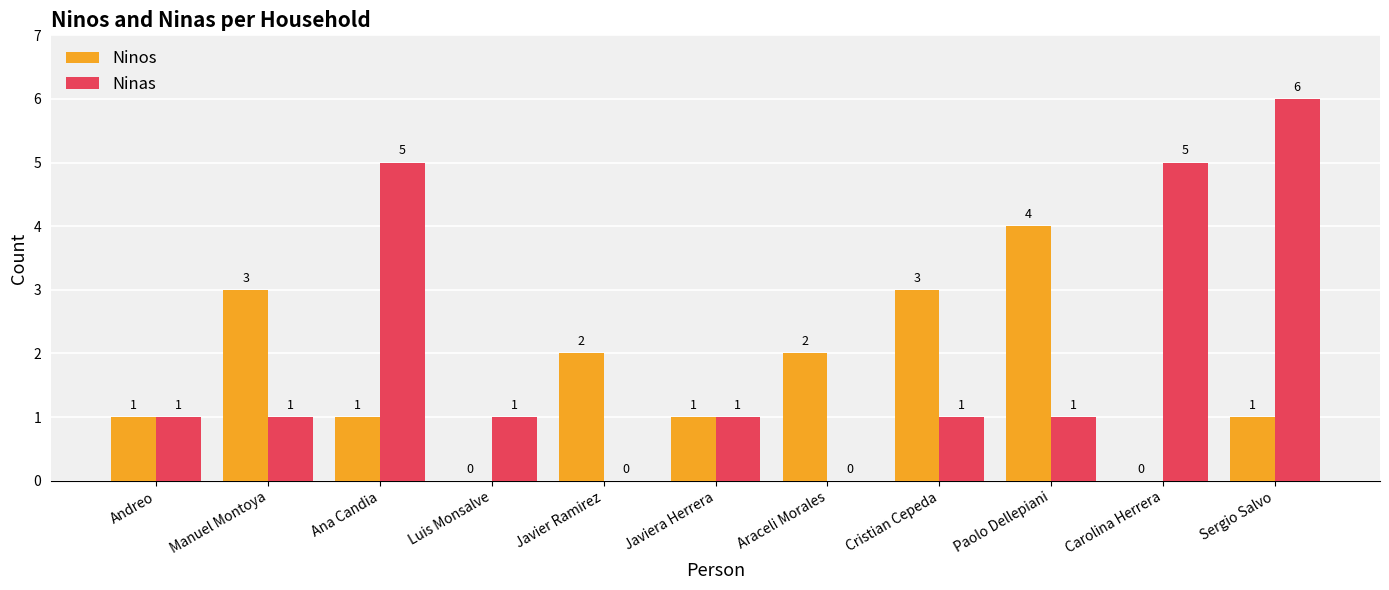

Is the value of Ninos at Sergio Salvo greater than the value of Ninas at Sergio Salvo?

No